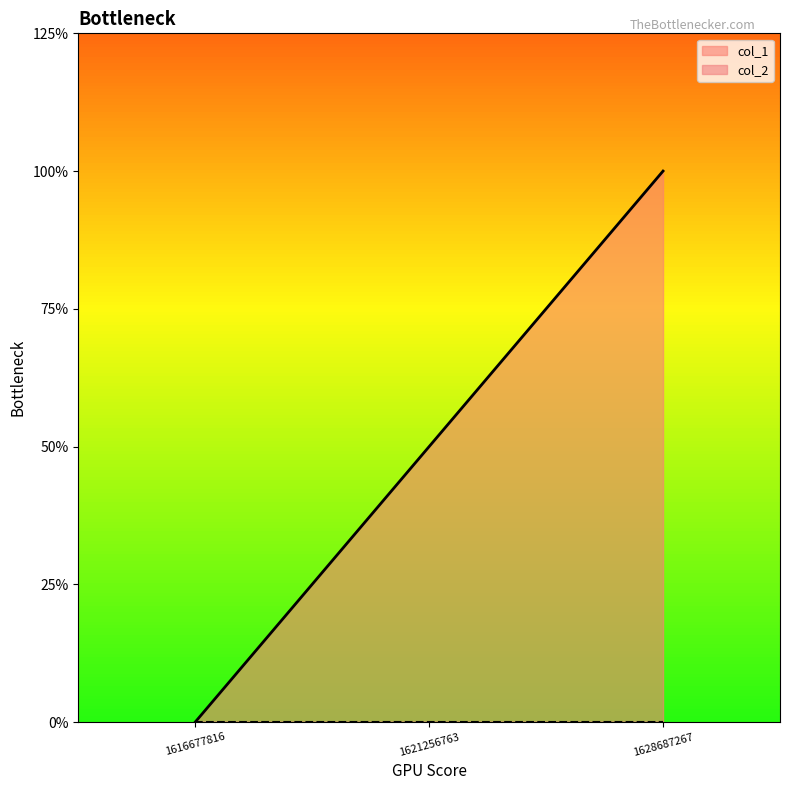

Is it true that the value at 1628687267 is 3?

False